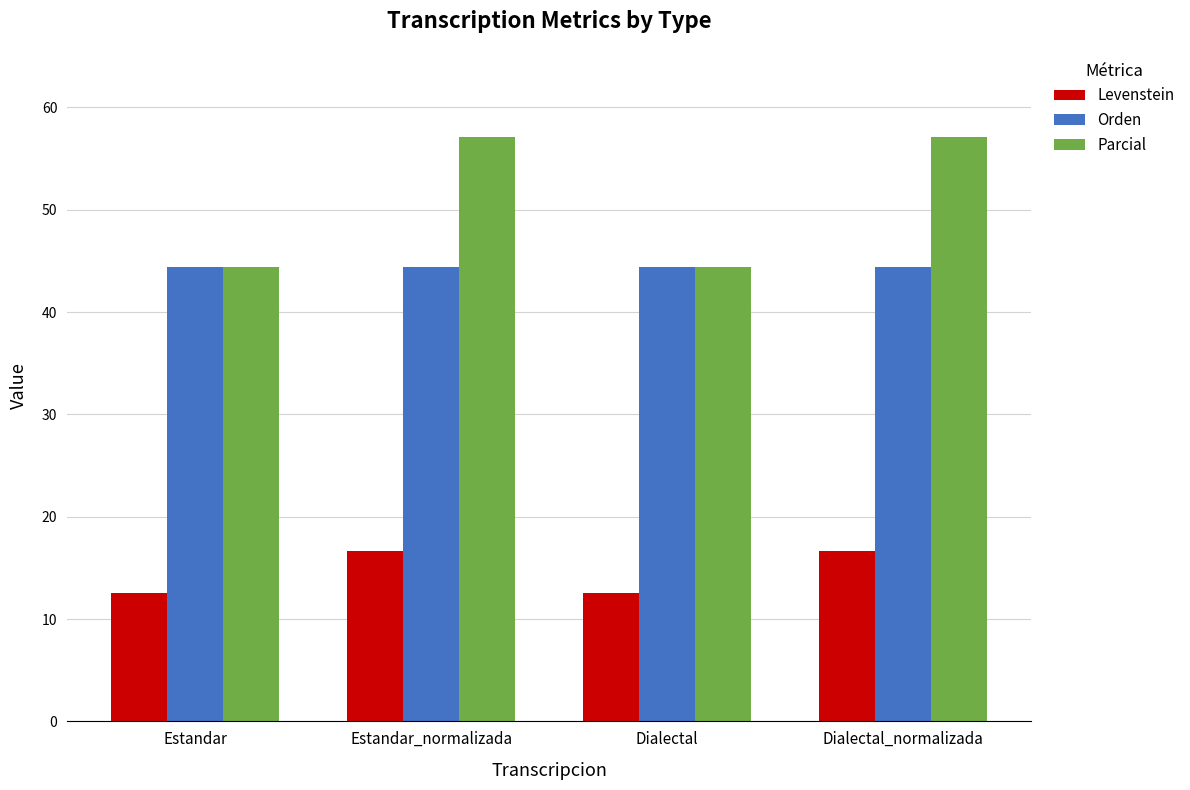

What is the difference between the Levenstein values at Estandar_normalizada and Estandar?

4.2